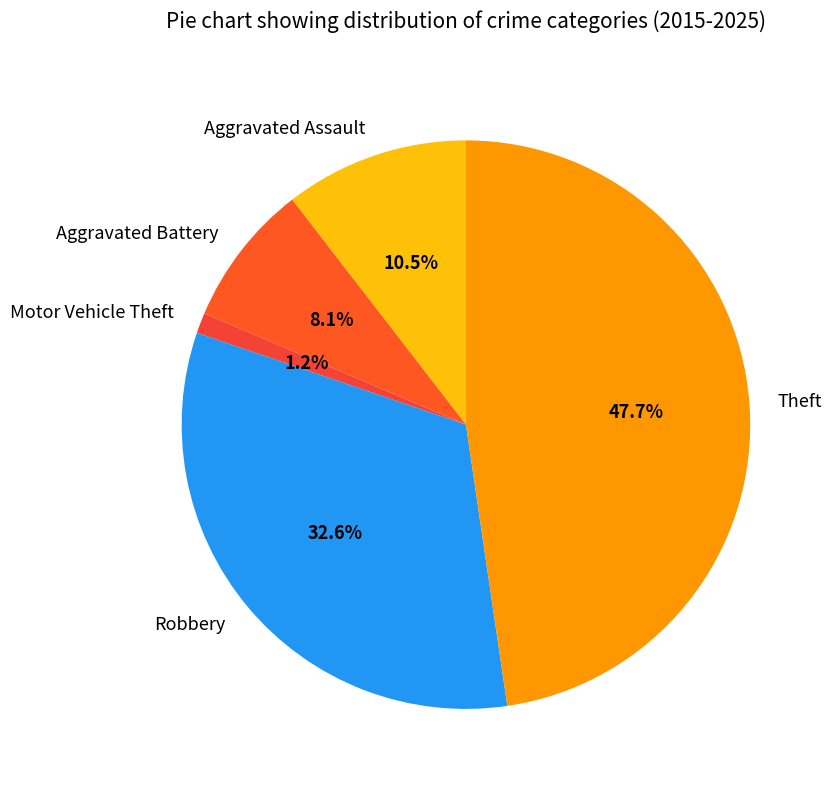

What is the largest slice in the pie chart?

Theft